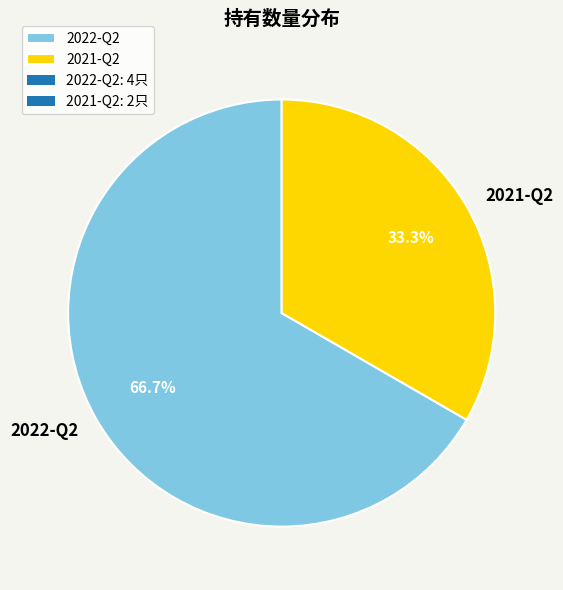

What is the ratio of the value at 2022-Q2 to the value at 2021-Q2?

2.0